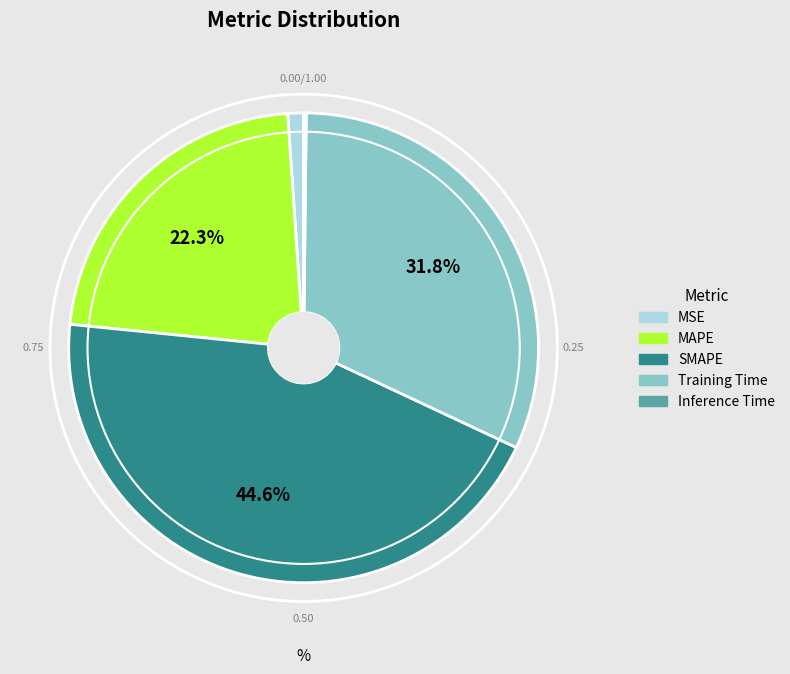

Does any single category account for the majority?

No